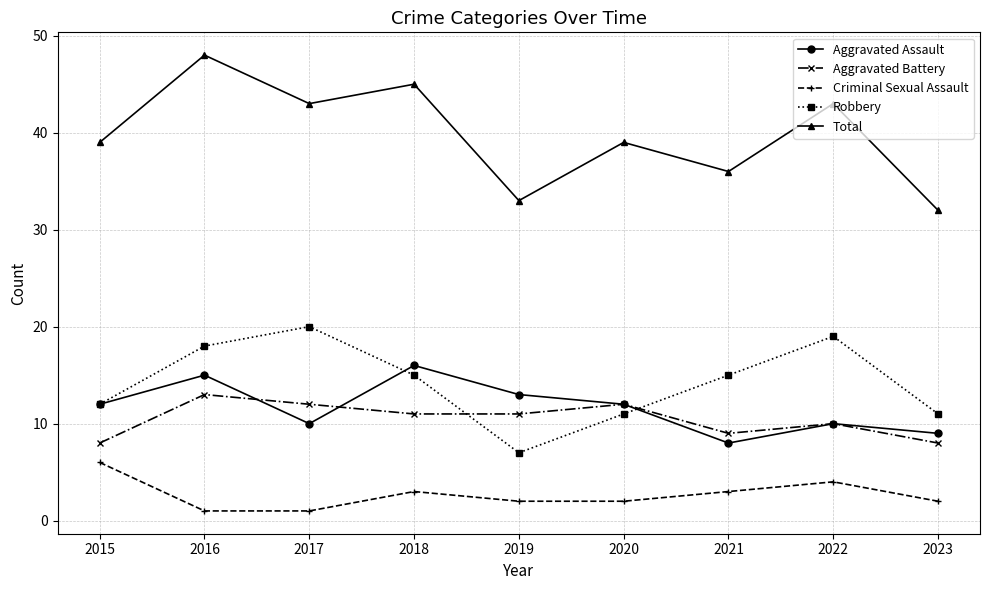

What is the approximate value of Criminal Sexual Assault at 2019?

2